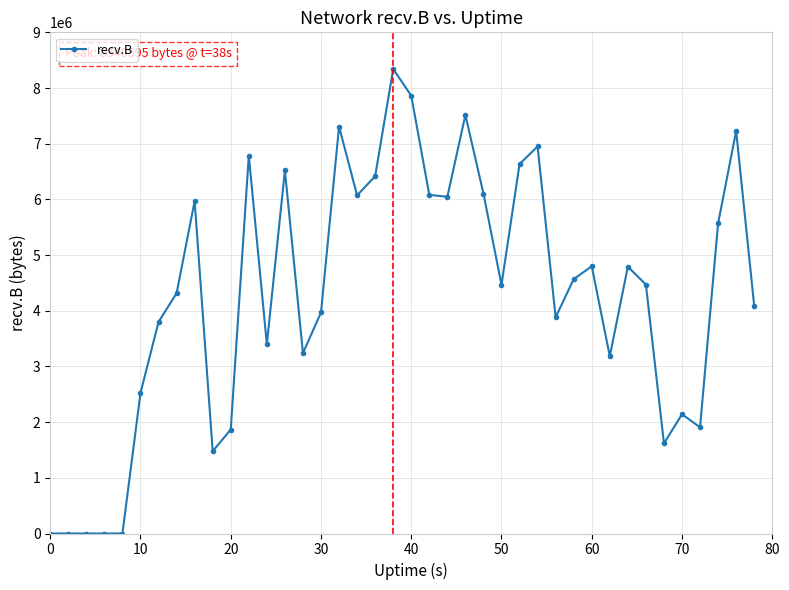

What is the sum of all values?

171914374